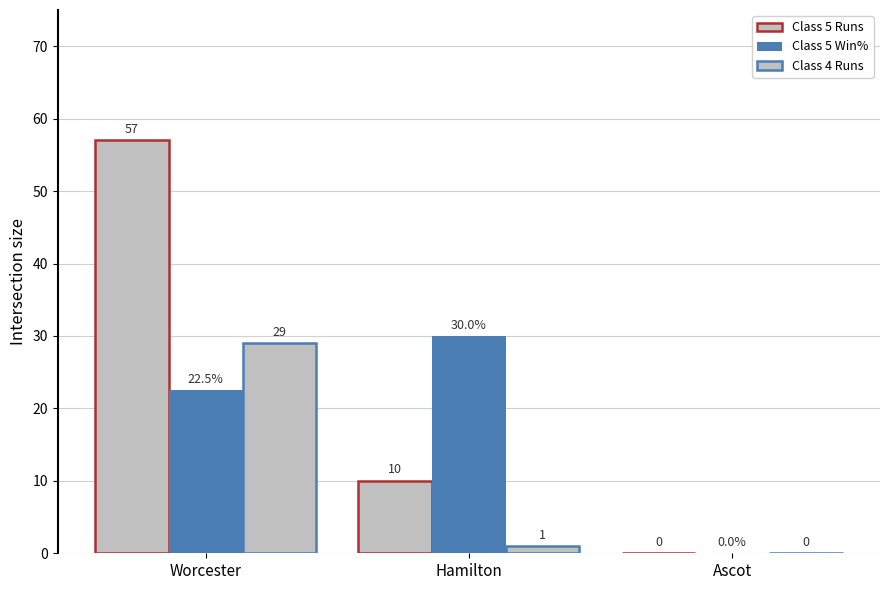

What is the label of the 1st bar from the left?

Worcester